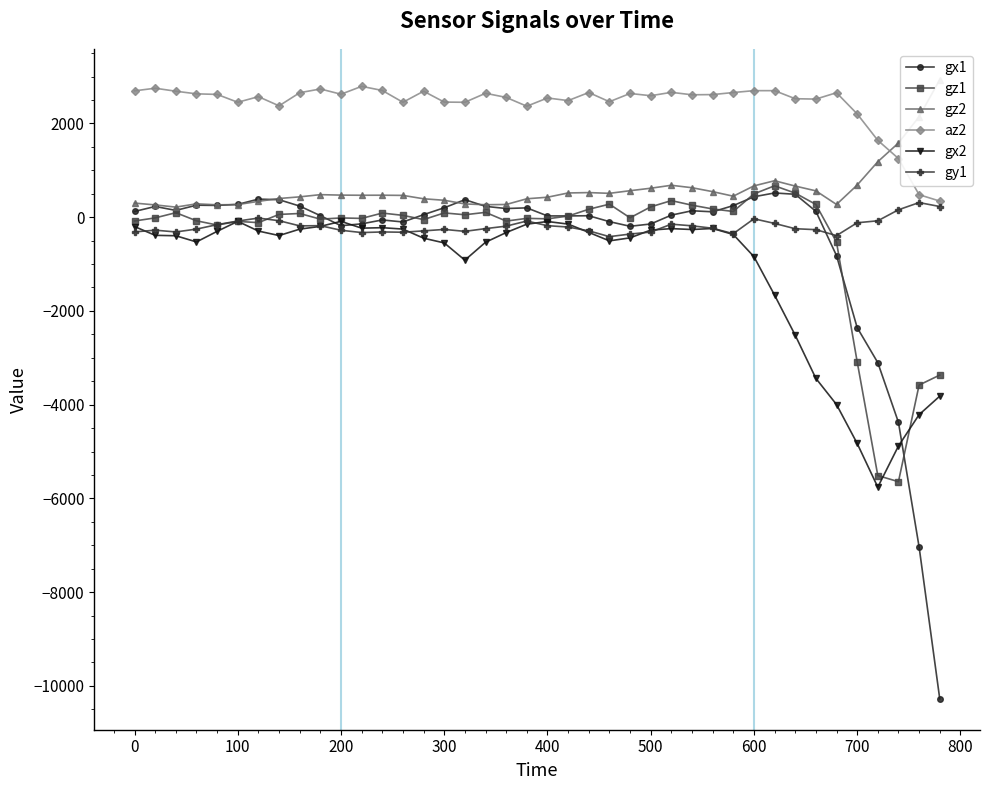

Reading left to right, list all the values displayed in this chart.

gx1: 122	229	145	256	251	273	386	373	237	33	-182	-142	-59	-102	54	201	374	231	185	199	27	27	31	-95	-194	-145	44	137	115	247	436	517	489	126	-819	-2355	-3104	-4377	-7035	-10276
gz1: -81	-15	96	-77	-167	-90	-116	59	79	-42	-16	-26	88	39	-51	91	52	103	-83	-25	-35	24	169	278	-13	220	354	256	176	122	497	670	514	272	-532	-3083	-5513	-5644	-3582	-3369
gz2: 301	262	215	285	264	269	338	399	434	481	471	468	469	465	393	361	283	266	271	393	426	517	525	509	565	618	681	629	545	448	668	778	664	562	272	685	1184	1583	2143	2932
az2: 2696	2752	2688	2632	2620	2452	2572	2376	2656	2736	2624	2792	2704	2452	2688	2456	2452	2644	2556	2368	2544	2488	2660	2464	2640	2592	2664	2612	2616	2660	2700	2700	2528	2520	2656	2204	1640	1252	480	344
gx2: -200	-387	-396	-528	-302	-89	-296	-392	-255	-196	-89	-234	-224	-254	-448	-549	-917	-535	-328	-149	-92	-147	-324	-505	-441	-275	-244	-263	-241	-369	-842	-1663	-2518	-3439	-3997	-4827	-5760	-4882	-4214	-3819
gy1: -314	-277	-315	-254	-159	-82	-19	-75	-185	-181	-279	-328	-315	-321	-292	-261	-302	-244	-191	-82	-181	-210	-291	-415	-360	-317	-149	-184	-236	-352	-34	-133	-246	-266	-393	-119	-77	158	312	228